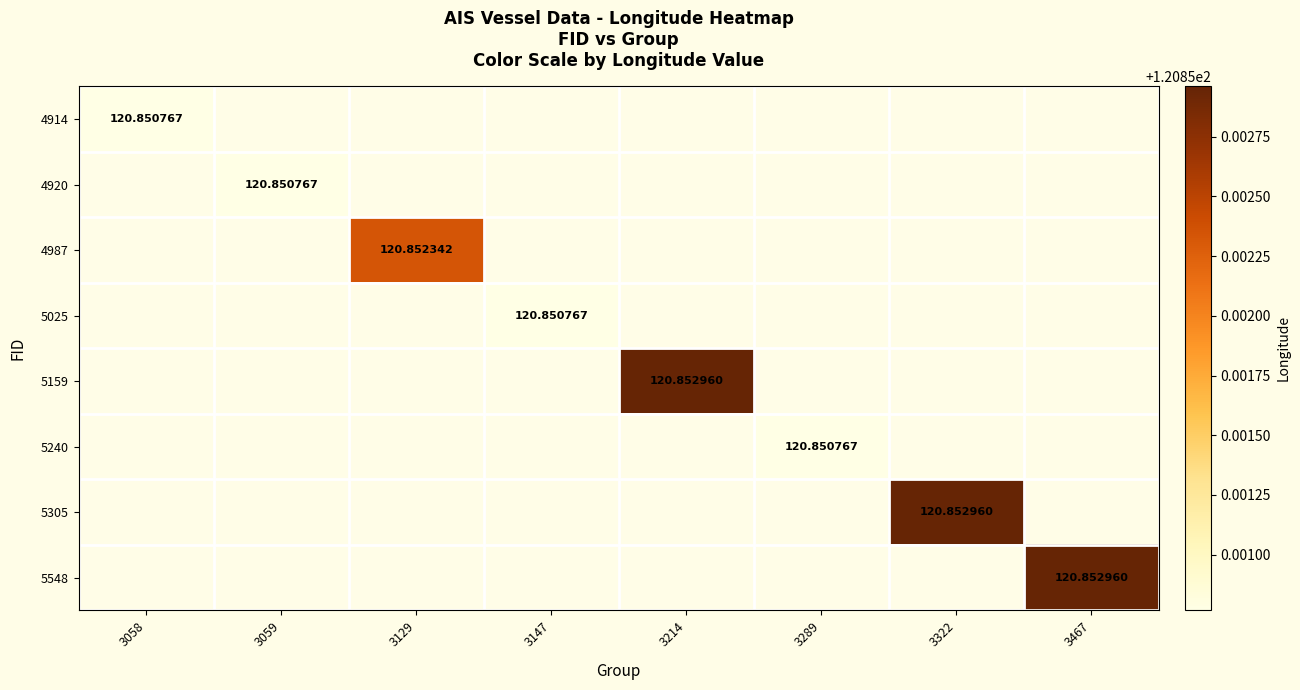

Which has a higher value, 3147 or 3058?

3058